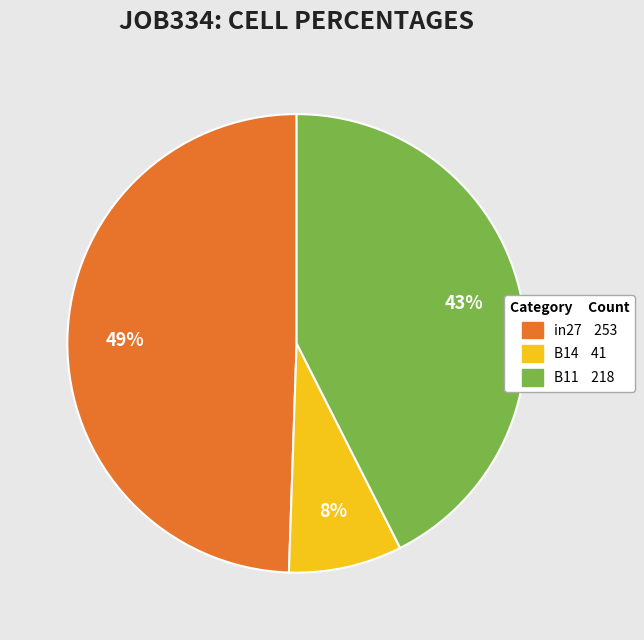

To the nearest percent, what is the difference between the largest and smallest slice percentages?

41%